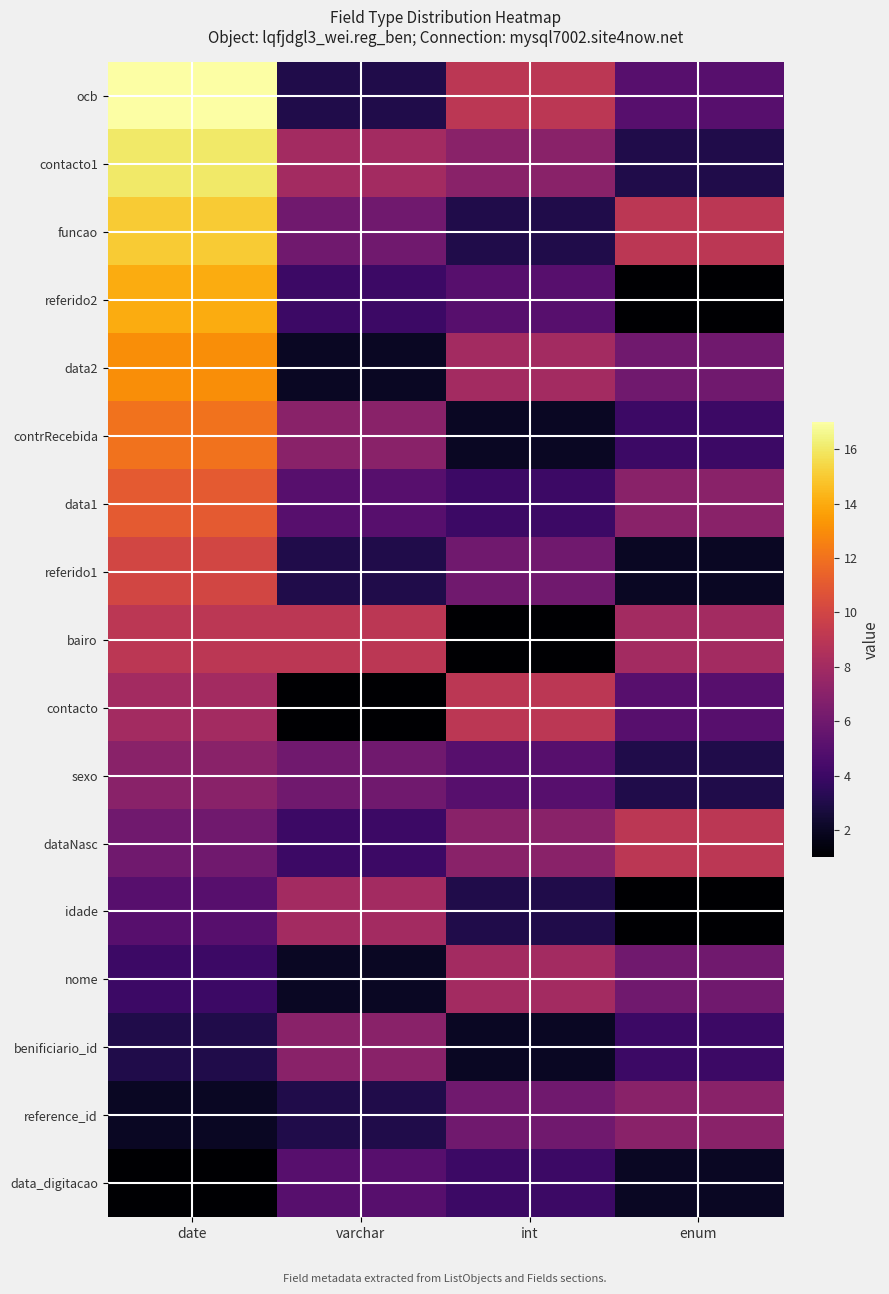

Count the number of categories in the chart.

4